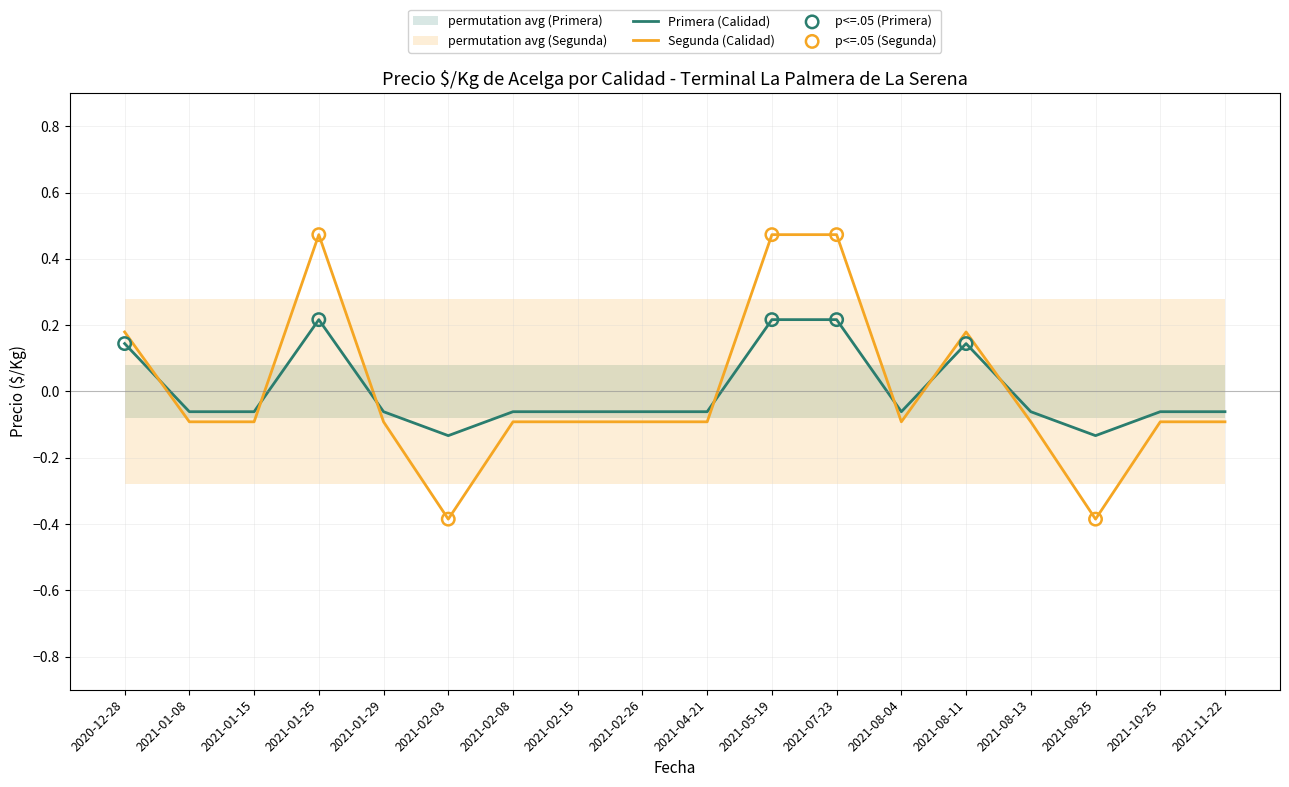

Which series reaches the maximum Y coordinate?

Segunda